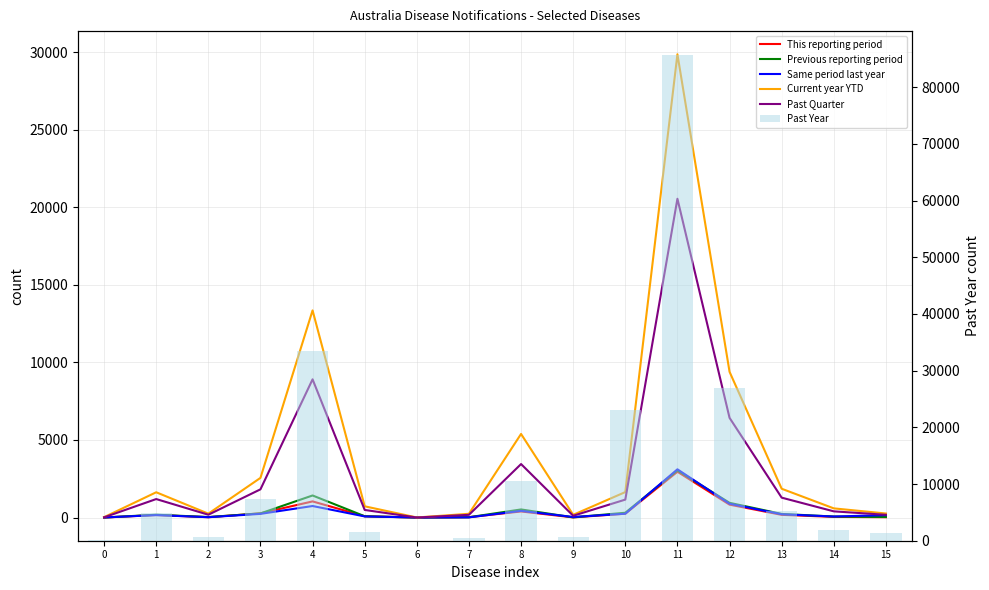

What is the difference between the highest and lowest values at 6?

12